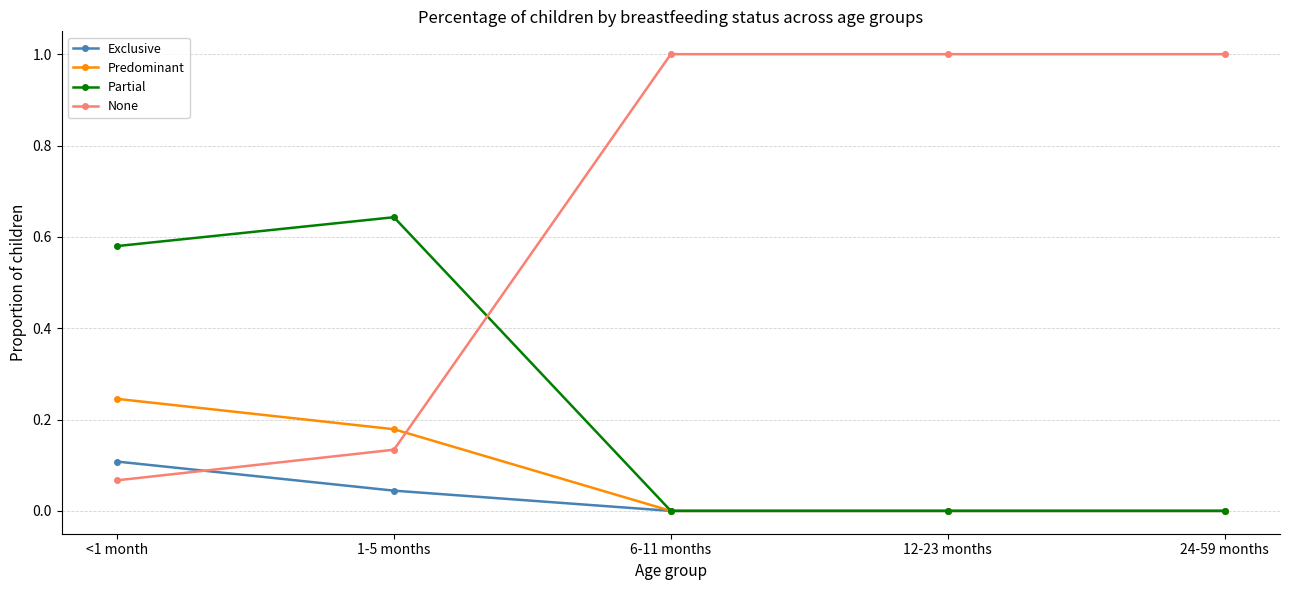

Which series ends up on top after the final intersection of Exclusive and None?

None